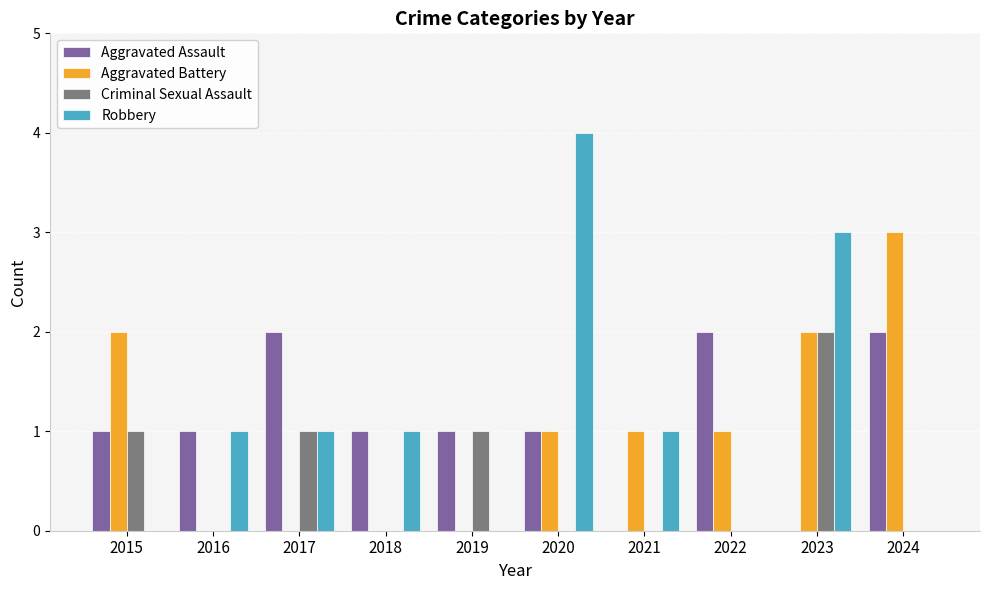

What is the sum of all Aggravated Assault values?

11